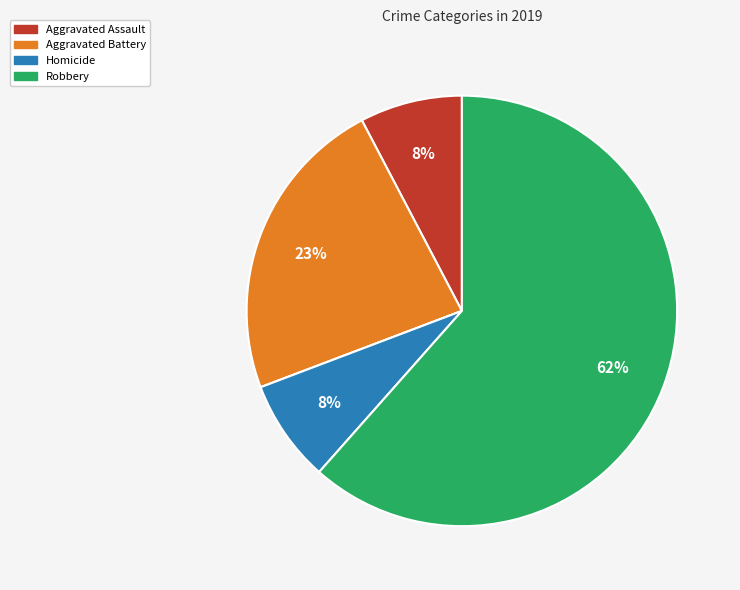

To the nearest percent, what is the average slice percentage?

20%